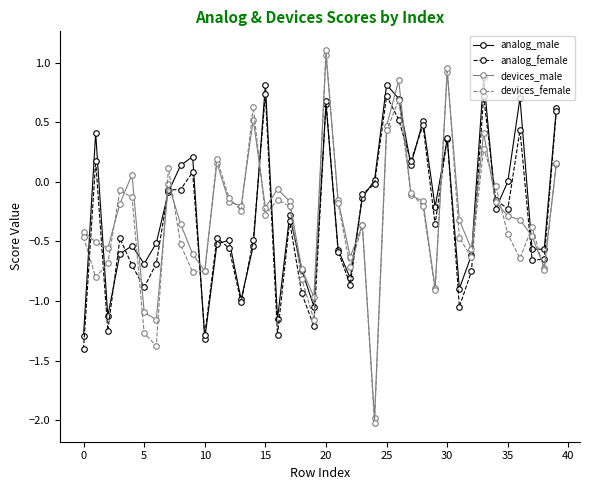

What is the smallest value displayed?

-2.0